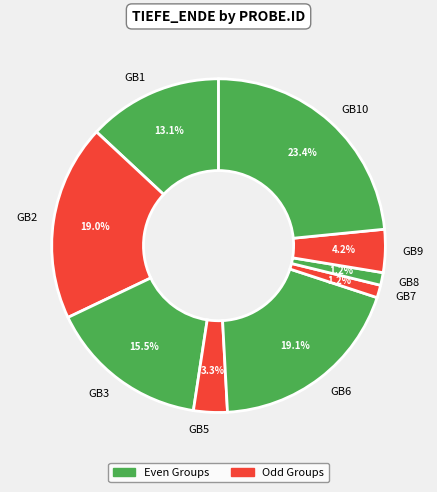

To the nearest percent, what percentage of the pie is GB6?

19%